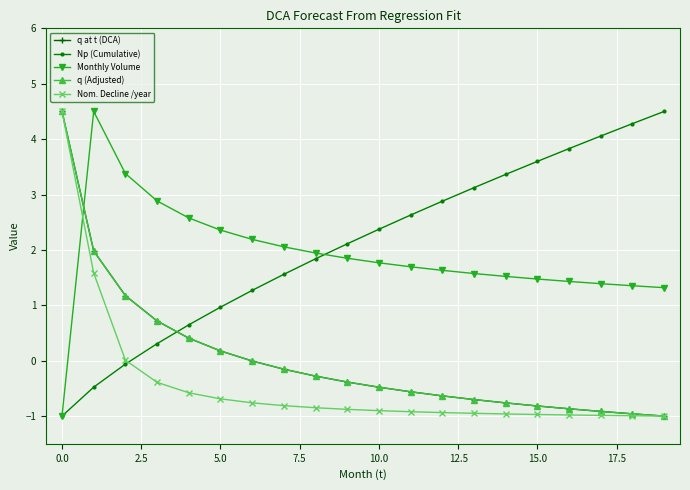

Does the chart have visible grid lines?

Yes